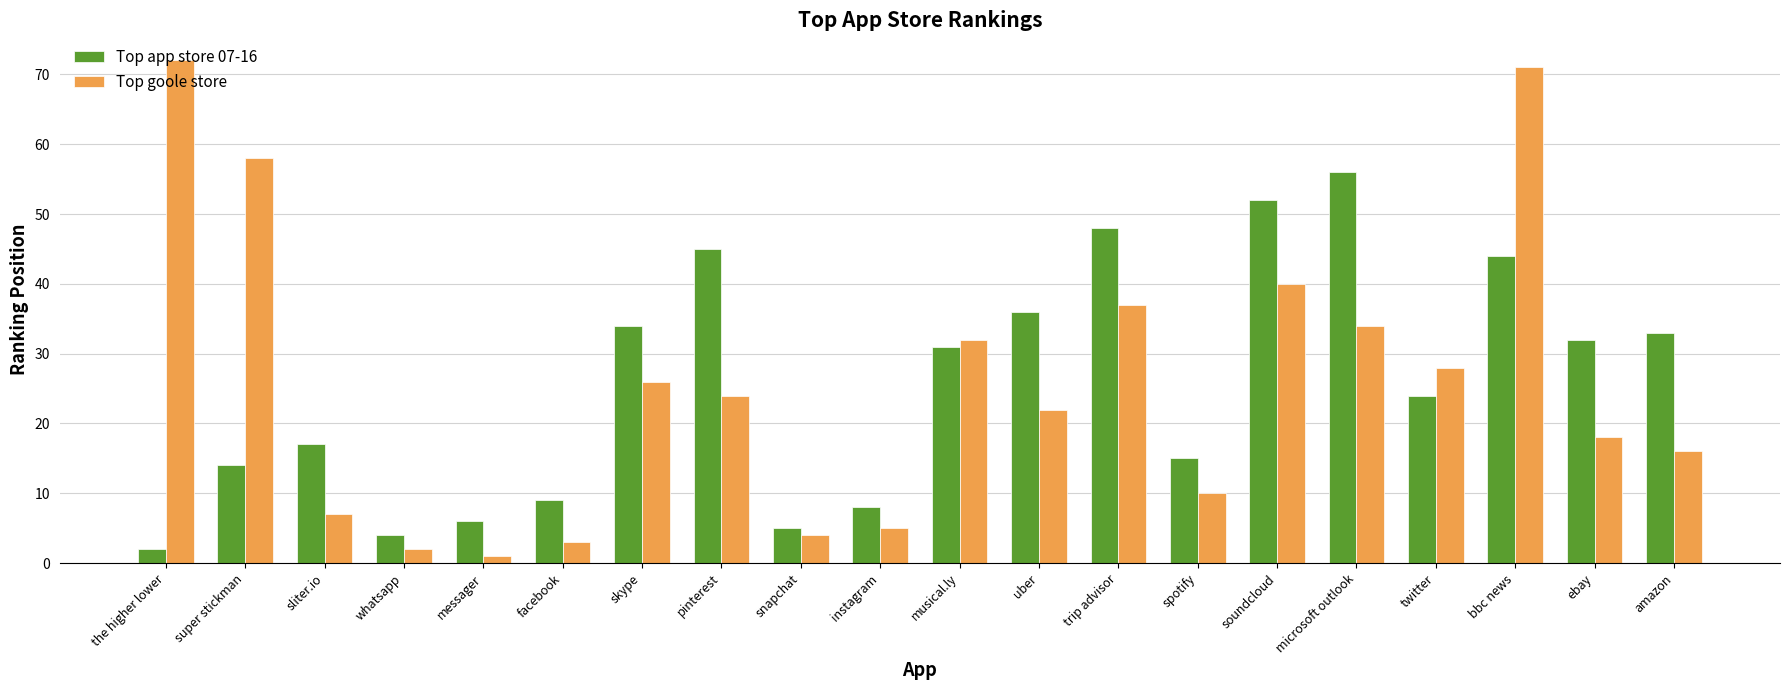

Rank the series by their maximum value, from highest to lowest.

Top goole store, Top app store 07-16